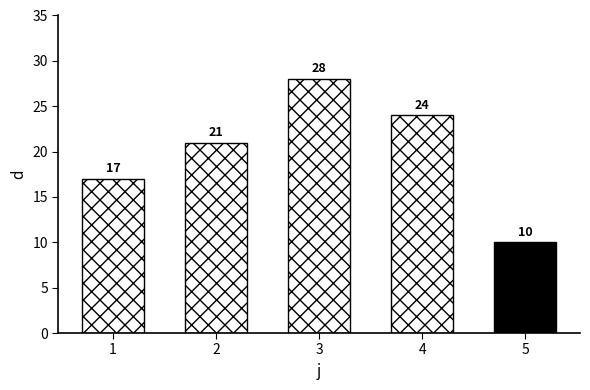

What is the value of the 1st bar from the left?

17